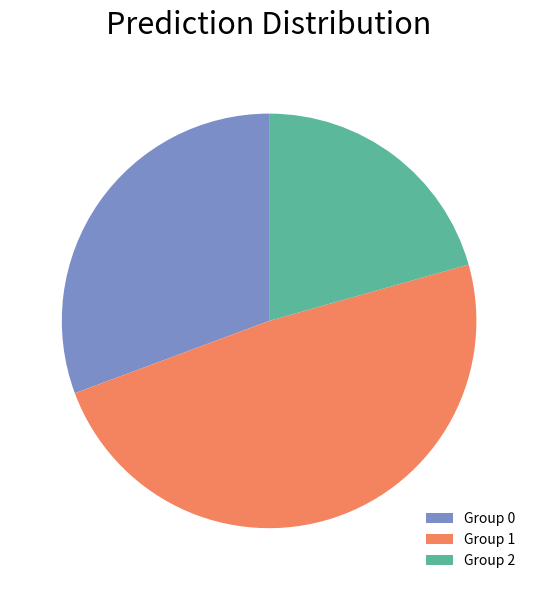

Combined, do Group 2 and Group 0 account for over 50%?

Yes